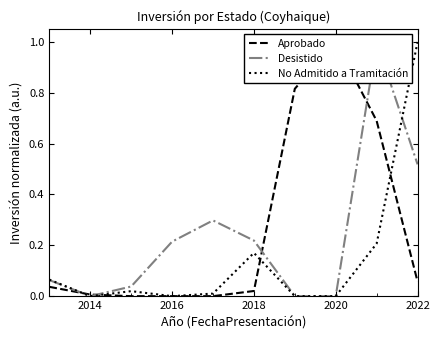

How many lines are shown in the chart?

3